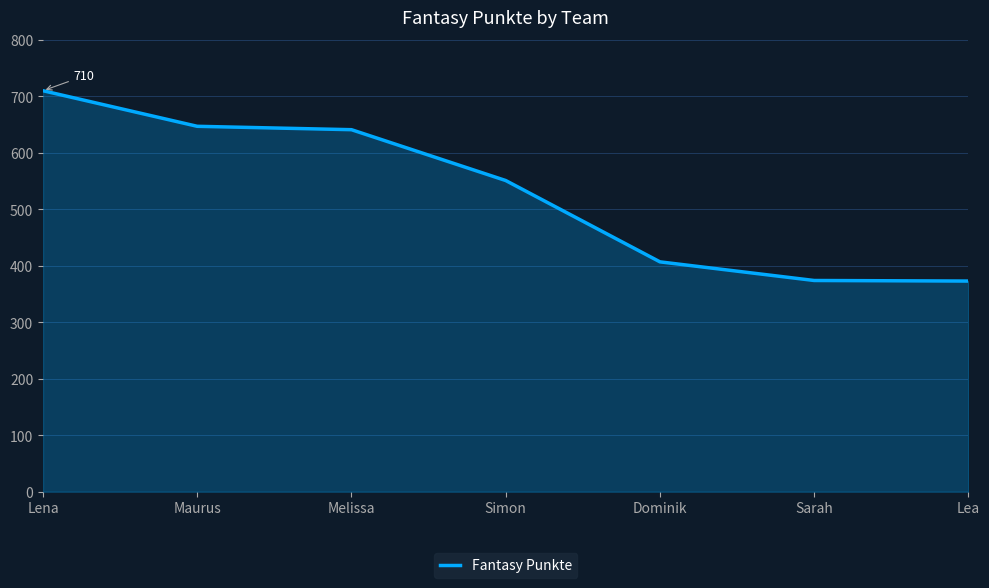

What is the change in value from Maurus to Sarah?

-273